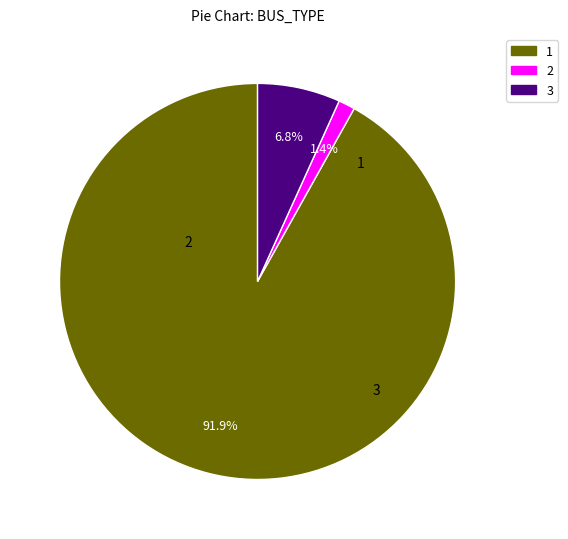

The 1 slice represents 92% of the pie. True or false?

True